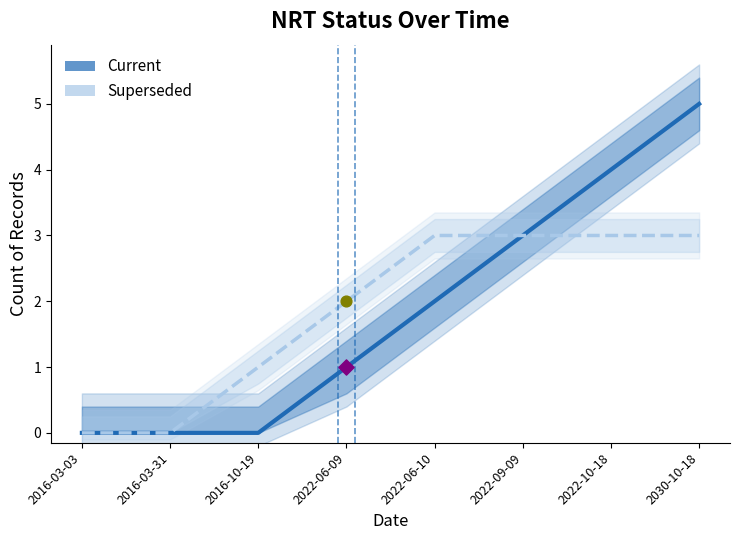

What is the total value across all series at 2022-06-09?

3